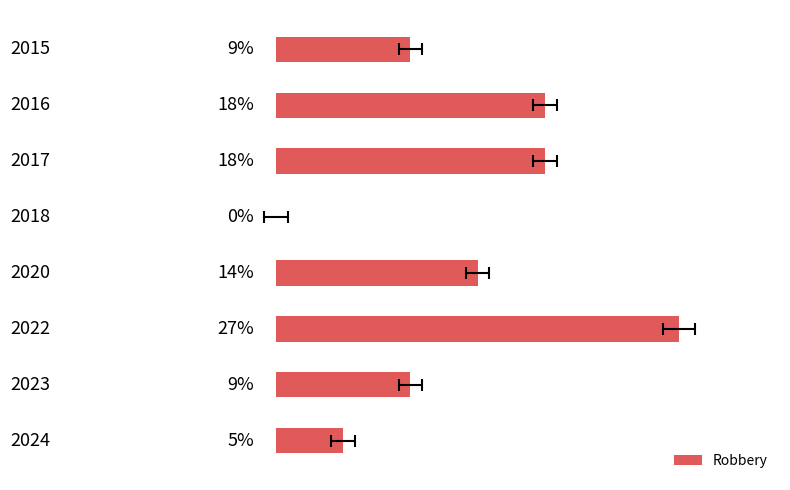

What is the approximate value at 0?

9.1